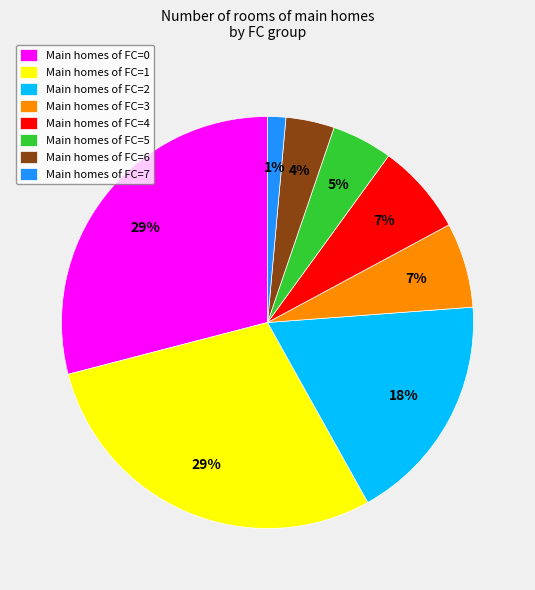

Is it true that Main homes of FC=6 is 4% of the pie?

True